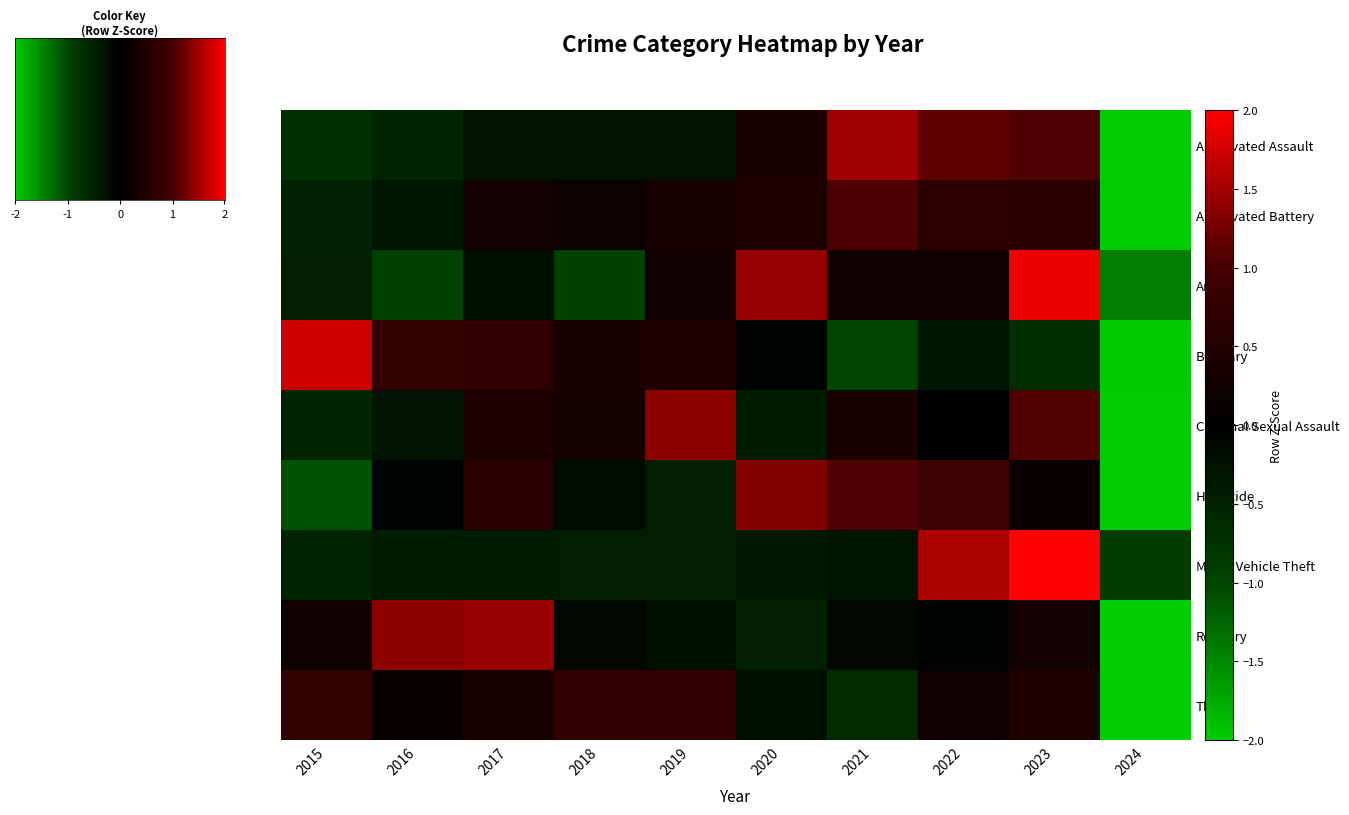

Which series has the largest total across all categories?

Arson